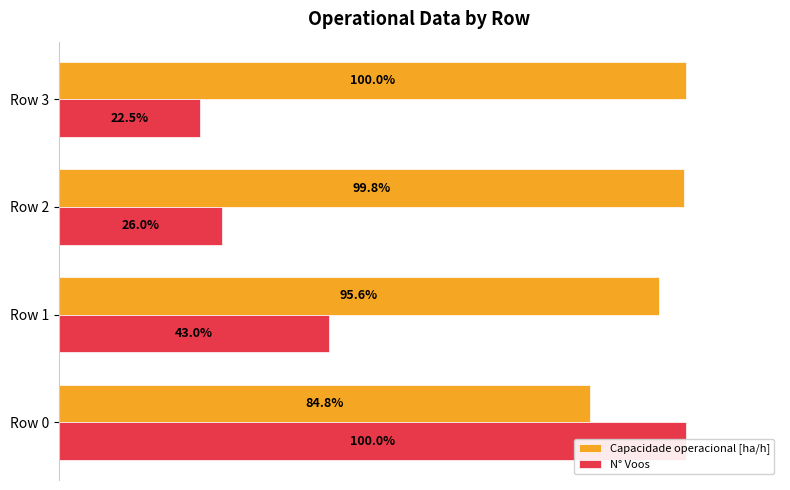

Which series has the widest spread of values?

N° Voos